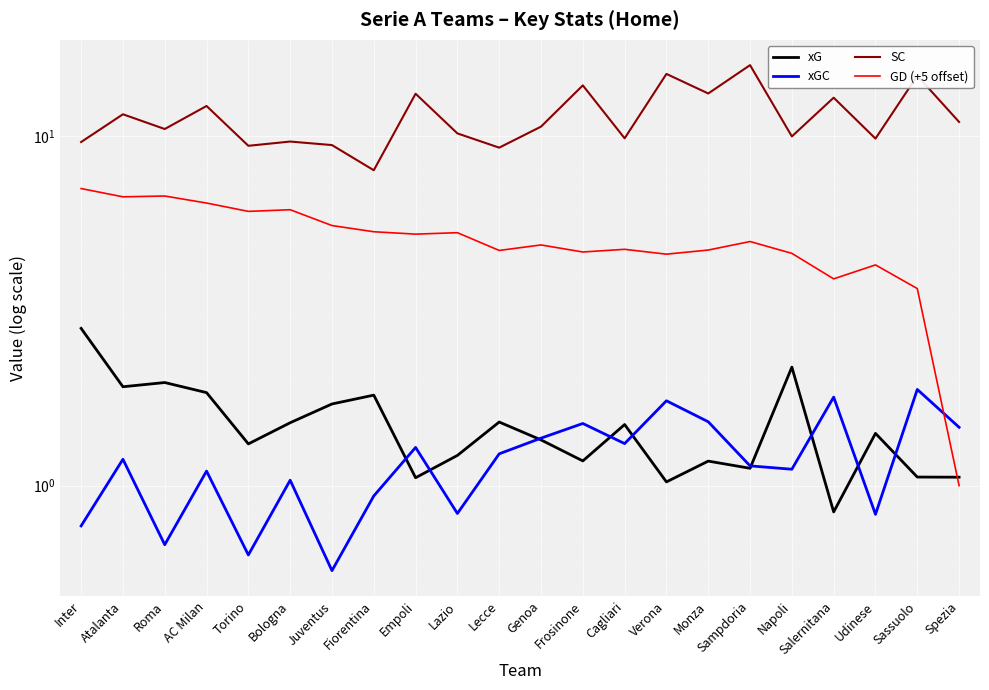

Reading left to right, transcribe all the data shown in this chart.

xG: 2.8	1.9	2.0	1.8	1.3	1.5	1.7	1.8	1.1	1.2	1.5	1.4	1.2	1.5	1.0	1.2	1.1	2.2	0.8	1.4	1.1	1.1
xGC: 0.8	1.2	0.7	1.1	0.6	1.0	0.6	0.9	1.3	0.8	1.2	1.4	1.5	1.3	1.7	1.5	1.1	1.1	1.8	0.8	1.9	1.5
SC: 9.6	11.6	10.5	12.2	9.4	9.7	9.4	8.0	13.2	10.2	9.3	10.7	14.0	9.9	15.1	13.3	16.0	10.0	12.9	9.9	14.9	11.0
GD (+5 offset): 7.1	6.7	6.8	6.4	6.1	6.2	5.6	5.3	5.2	5.3	4.7	4.9	4.7	4.8	4.6	4.7	5.0	4.6	3.9	4.3	3.7	1.0